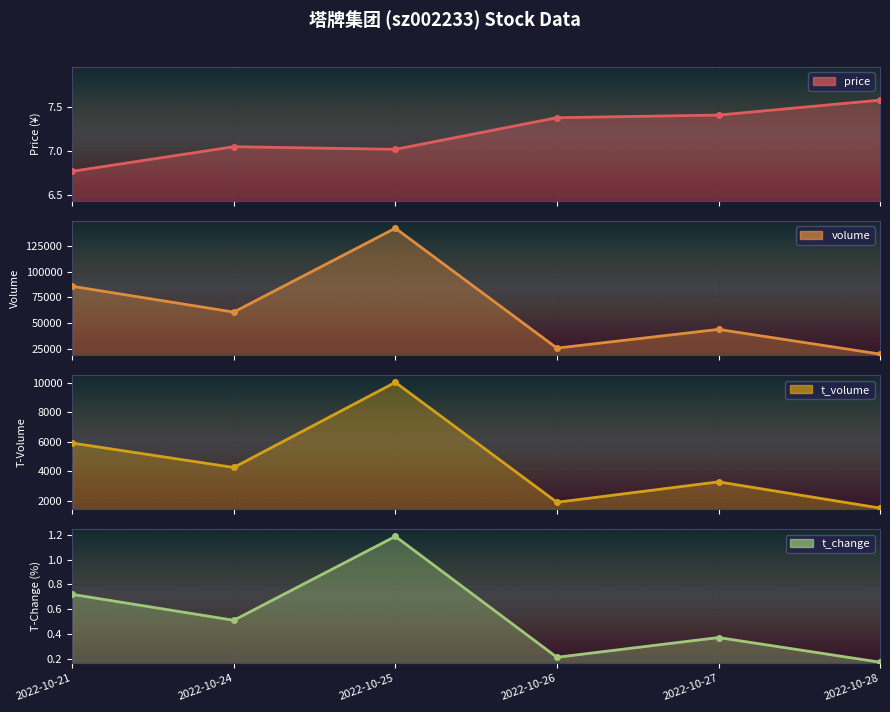

What is the sum of all volume values?

377550.0